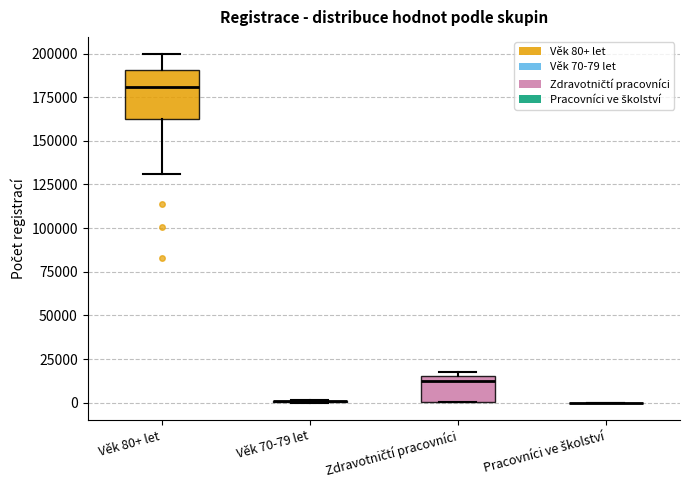

Where is the upper edge of the box for Věk 80+ let on the y-axis? The values are not printed on the chart, so give them approximately, as read against the axis.

190000